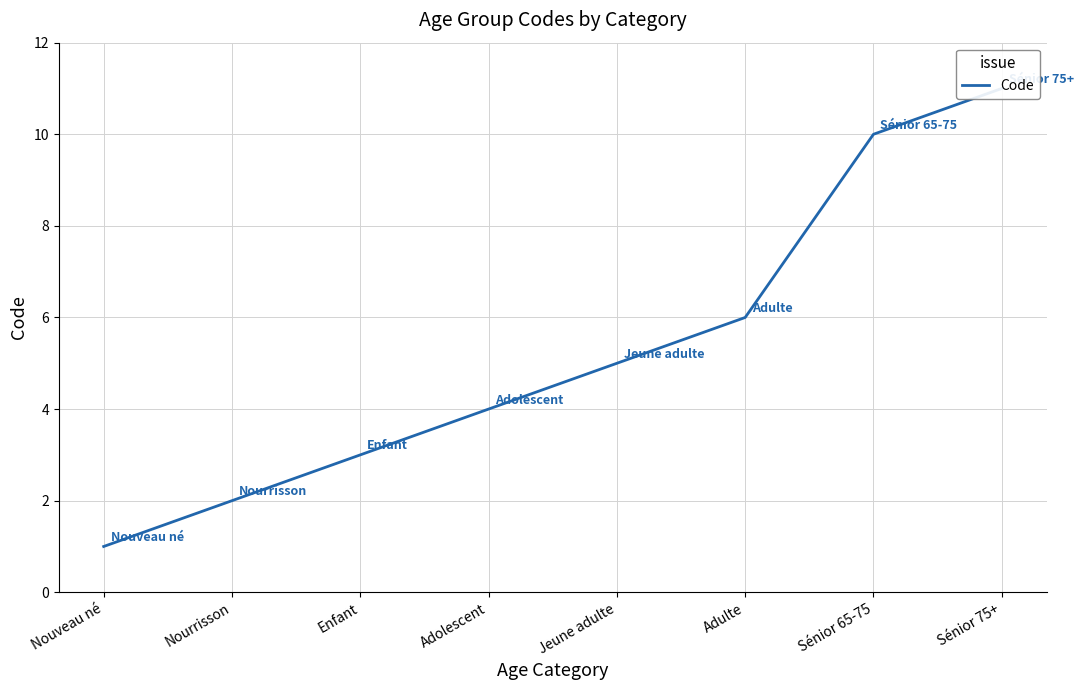

True or false: the data shows 8 at Jeune adulte.

False